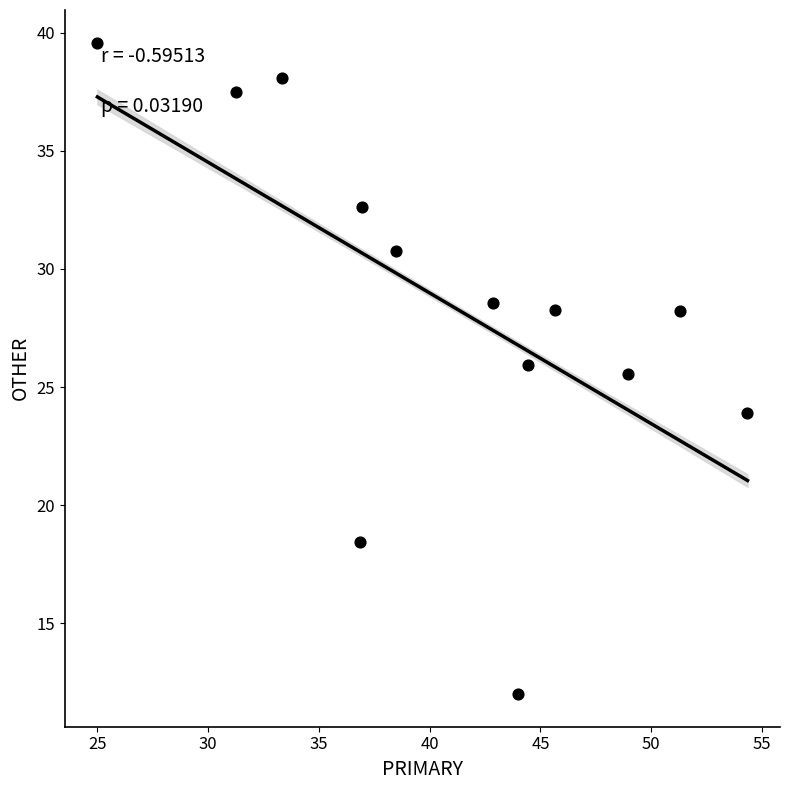

What is the range of Y values (max minus min)?

27.6